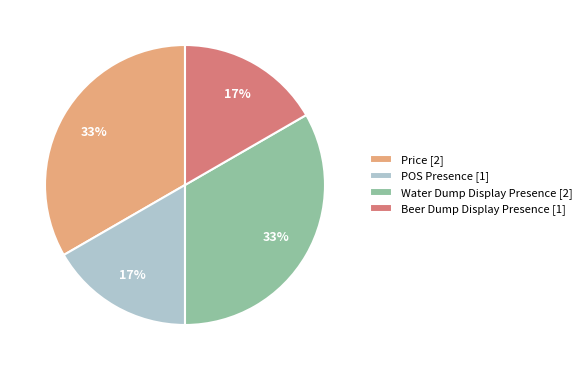

To the nearest percent, what percentage of the pie is Beer Dump Display Presence [1]?

17%